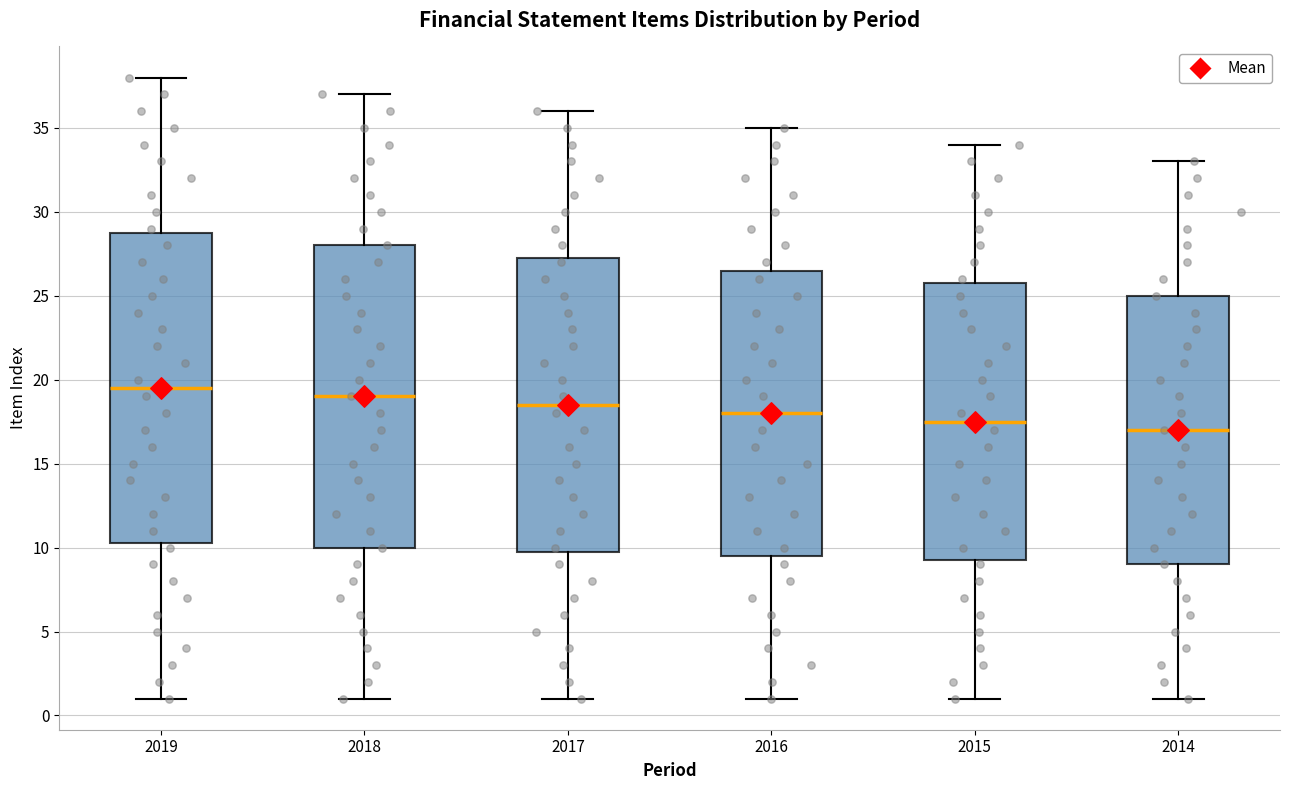

Comparing the boxes themselves (not the whiskers), which one is the tallest?

2019